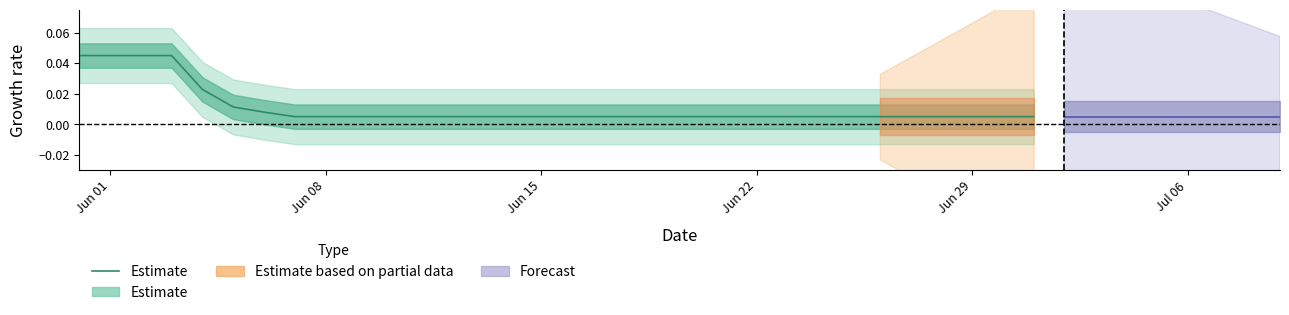

True or false: the data shows 0.0 at 25.

False